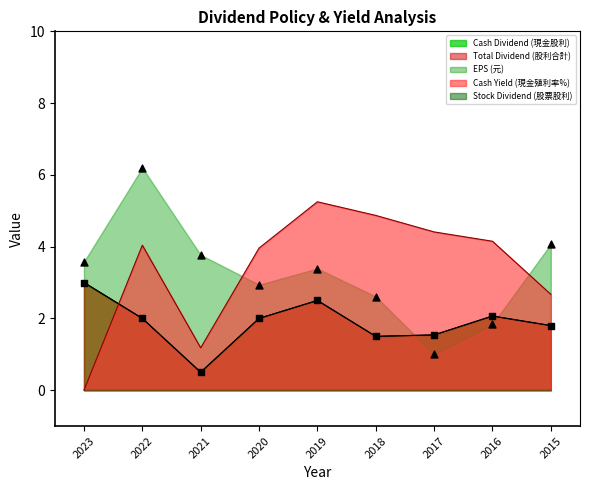

What is the total value across all series at 2017?

8.5